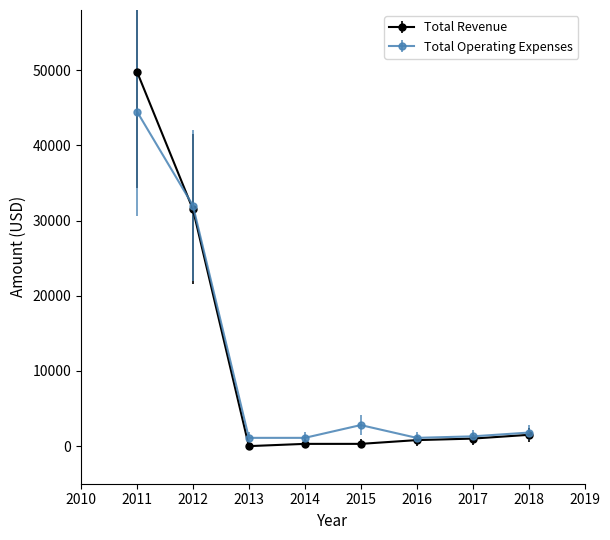

What are all the series names shown in the legend?

Total Revenue, Total Operating Expenses